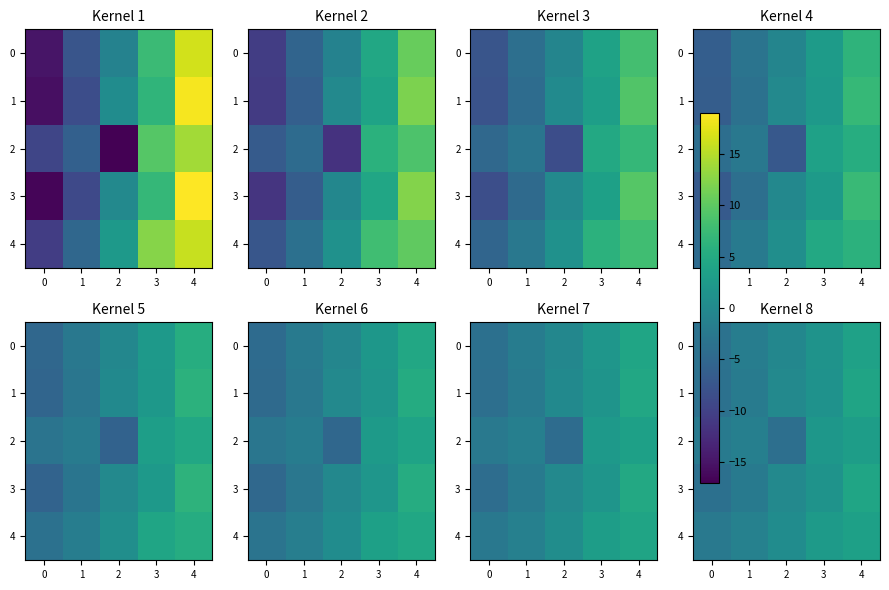

Which has a higher value, 2 or 0?

2